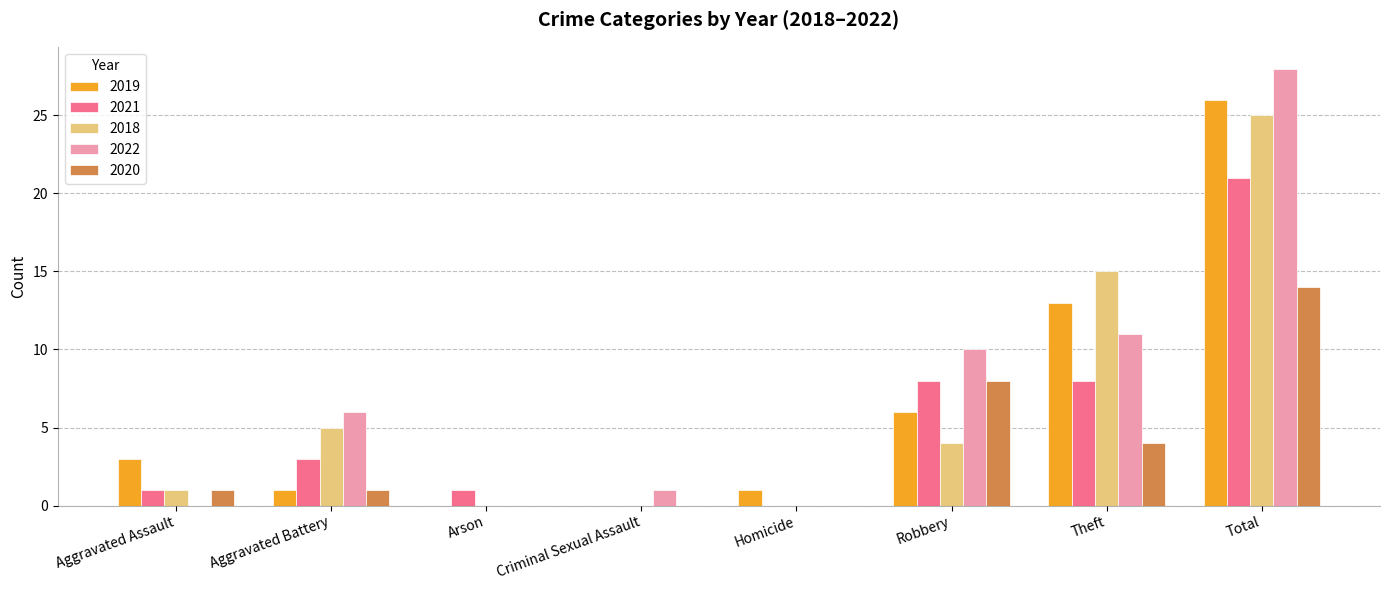

Which label corresponds to the largest value in the chart?

Total